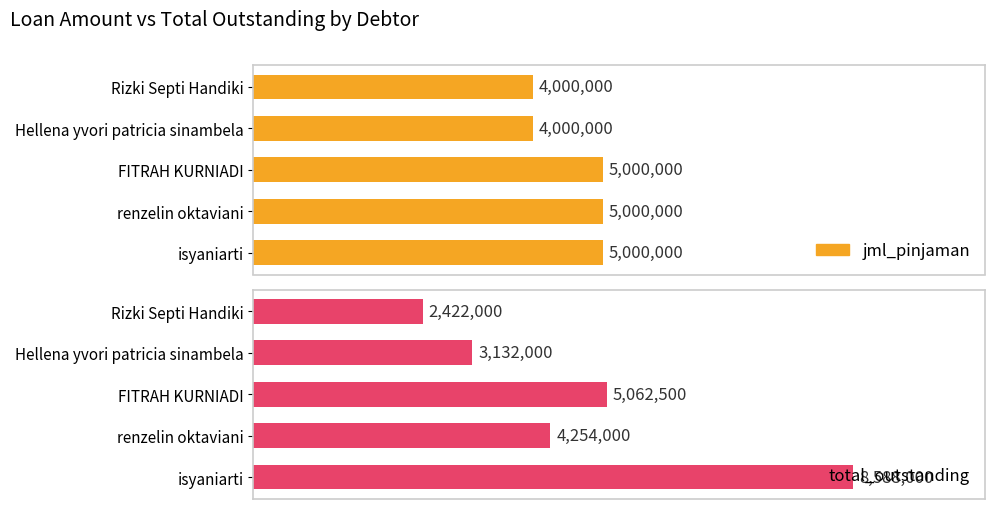

Is the value of total_outstanding at FITRAH KURNIADI greater than the value of jml_pinjaman at Rizki Septi Handiki?

Yes